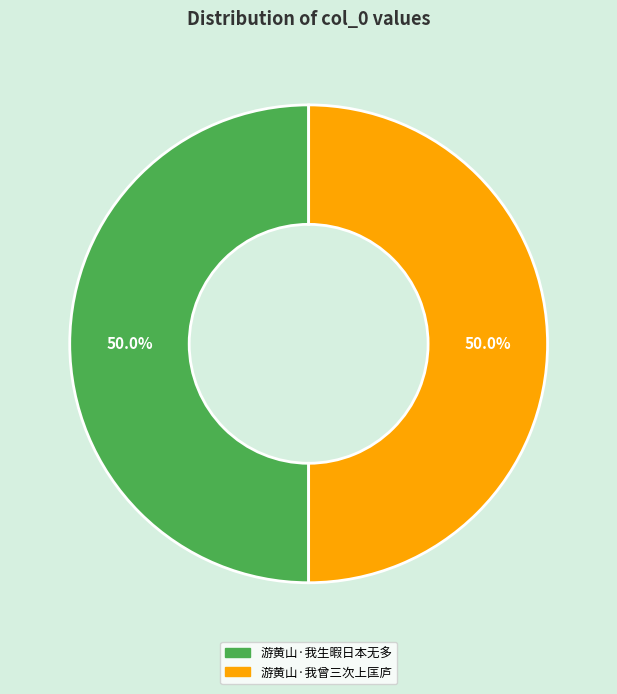

Do 游黄山·我曾三次上匡庐 and 游黄山·我生暇日本无多 together represent more than half of the pie?

Yes